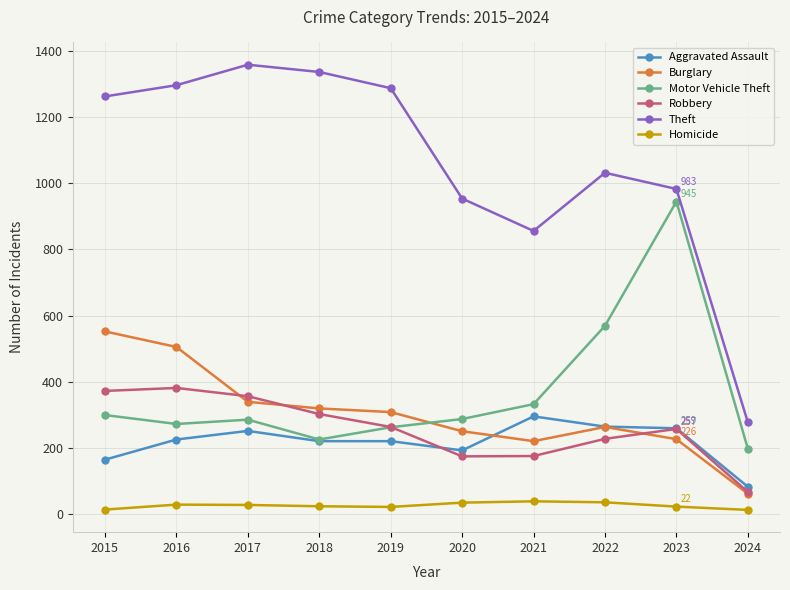

What is the value of the Theft point at the 8th from the left?

1032